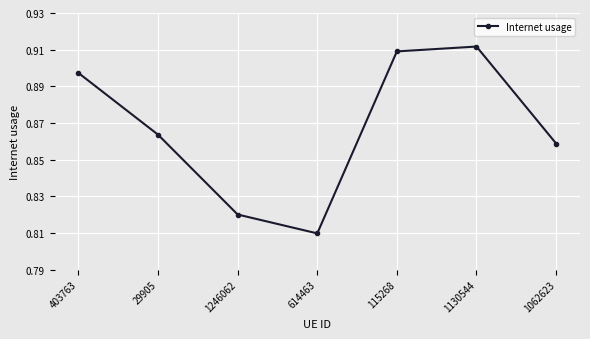

Rank the categories by value from highest to lowest.

1130544, 115268, 403763, 29905, 1062623, 1246062, 614463